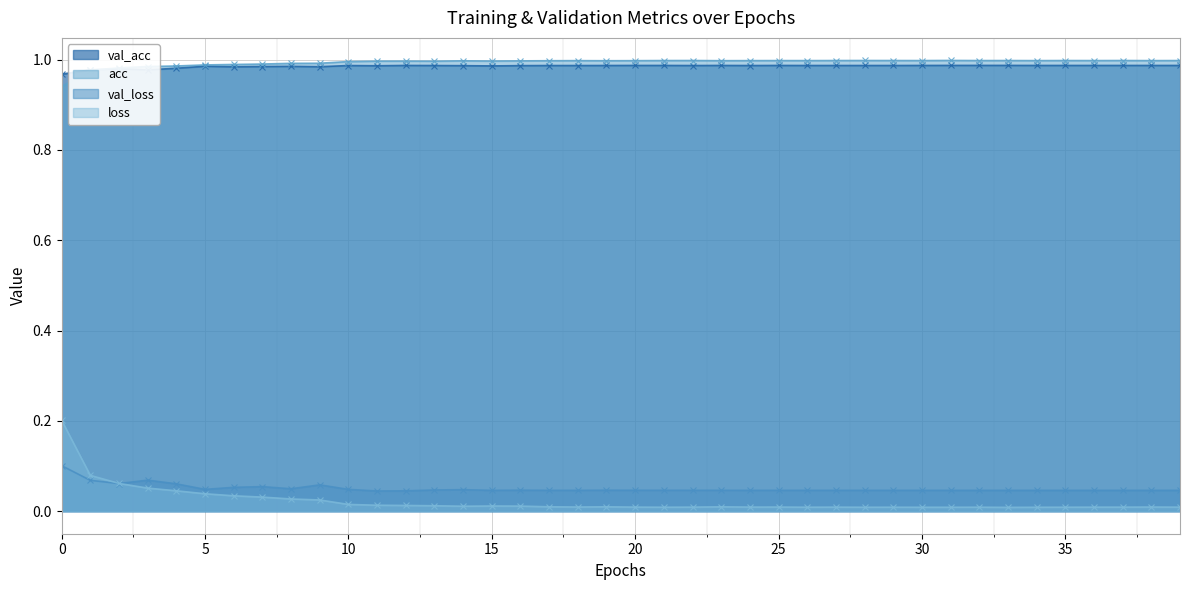

What is the sum of the acc values at 24 and 0?

1.9